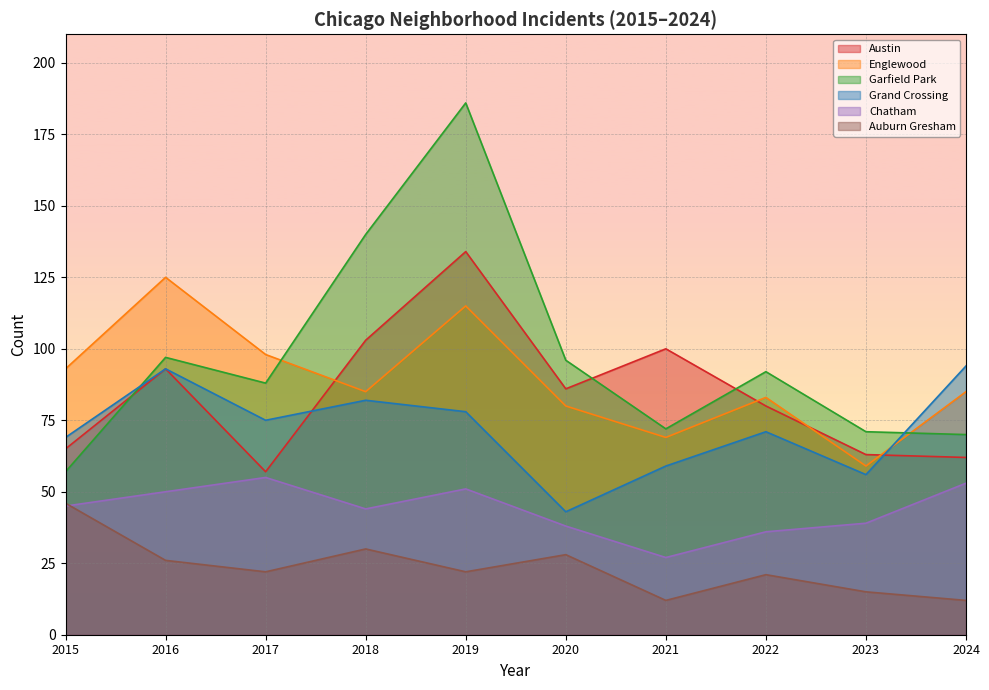

True or false: Austin has a value of 62 at 2024.

True